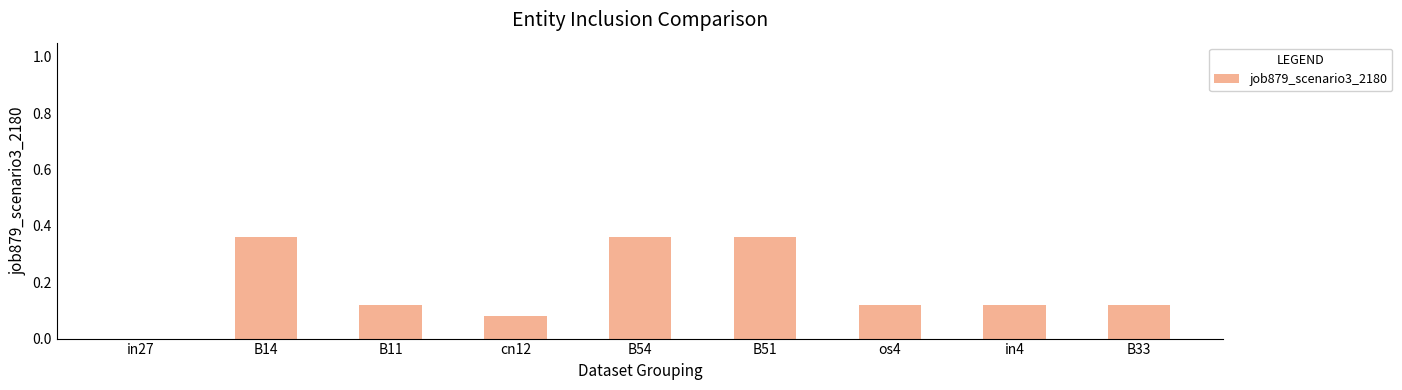

What is the sum of the values at B11 and B14?

0.5